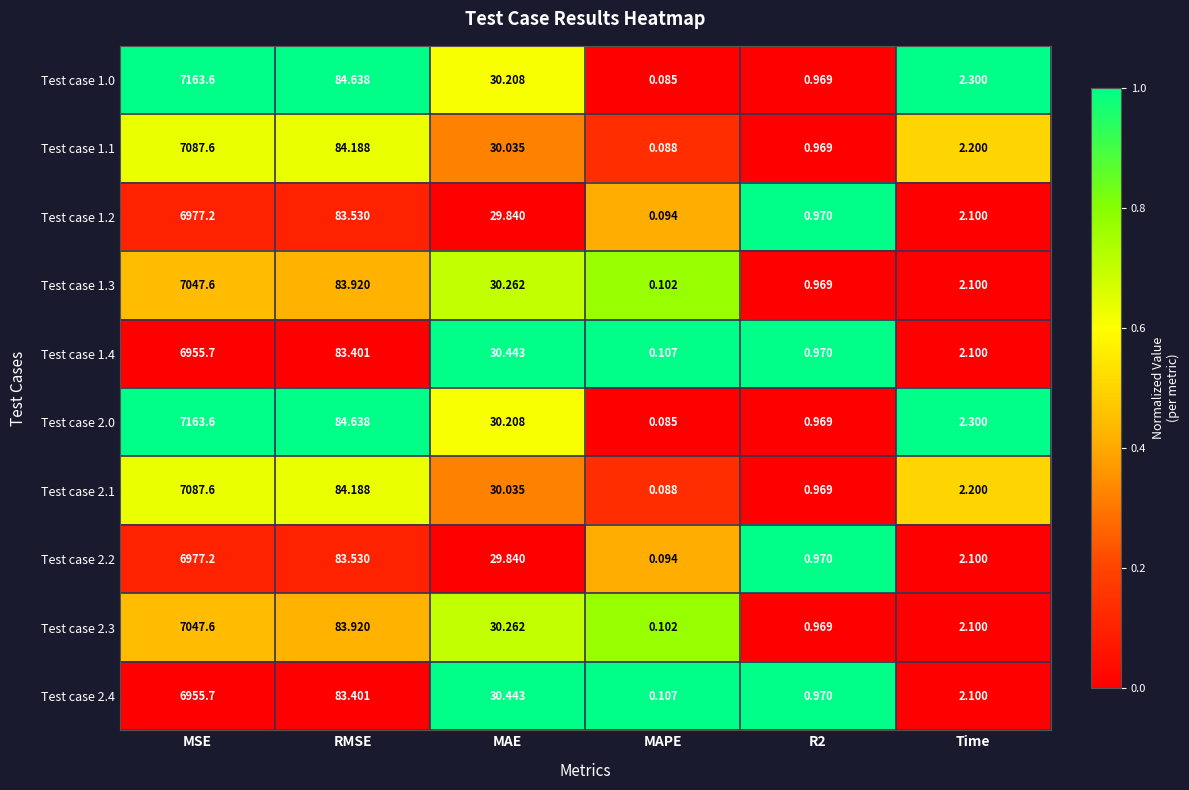

Which category has the lowest value in the Test case 1.0 series?

MAPE